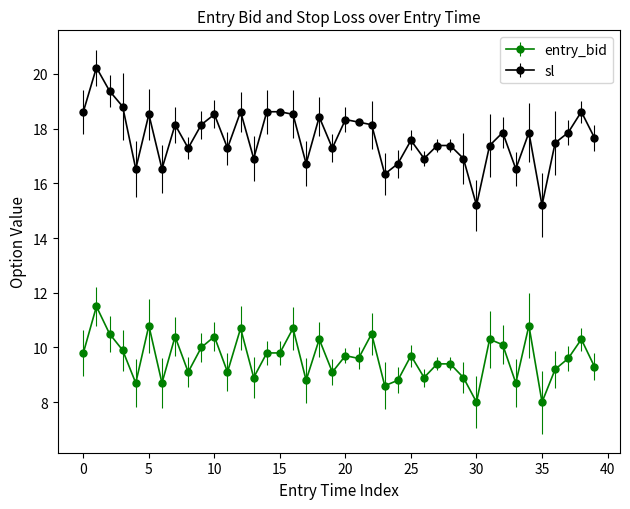

Which series has the widest spread of values?

sl